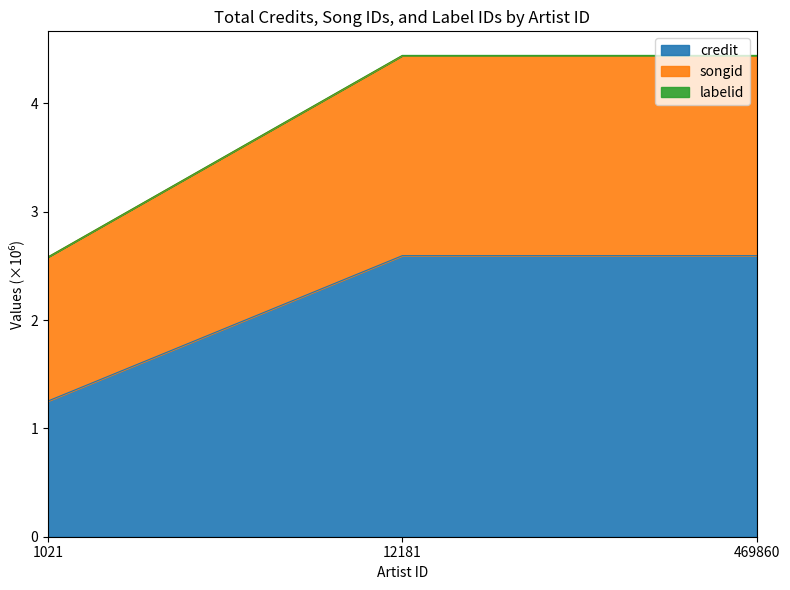

What is the total value across all series at 12181?

4.4